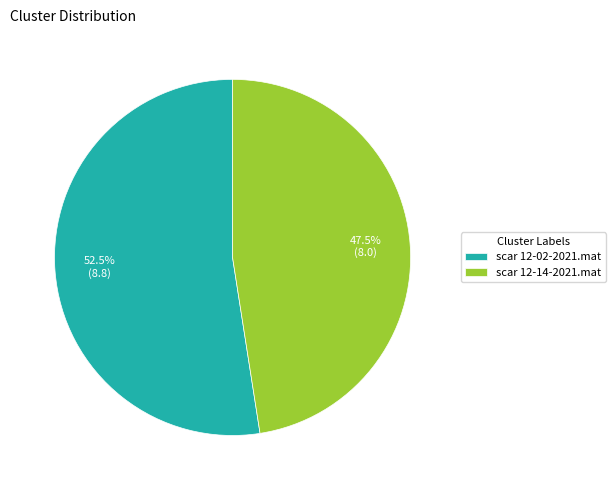

Which category has the smallest portion of the pie?

scar 12-14-2021.mat